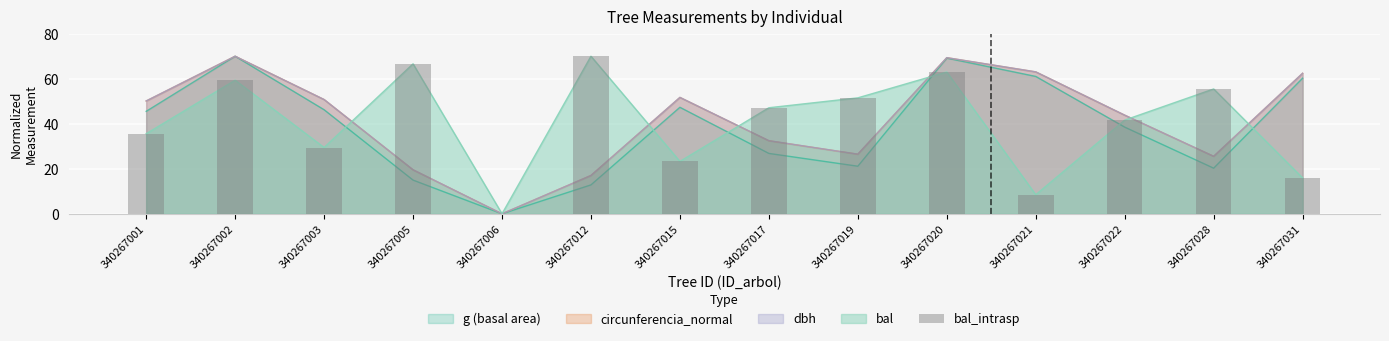

Are the bars grouped side by side (vs. stacked)?

No